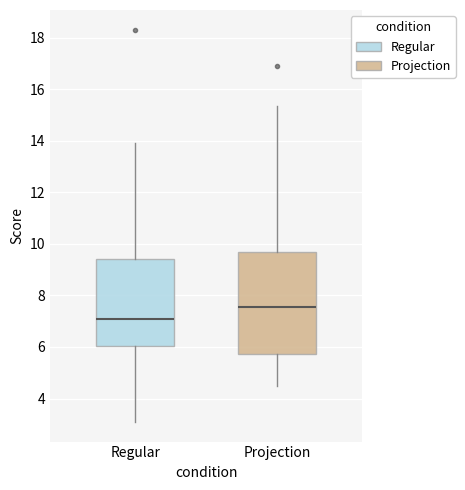

Reading left to right, transcribe this box plot: for each box, give where its median line is, the range the box spans, and where its two whiskers end, as read against the y-axis. The values are not printed on the chart, so give them approximately, as read against the axis.

Regular: median 7.0, box 6.0 to 9.4, whiskers 3.0 to 14.0
Projection: median 7.6, box 5.8 to 9.8, whiskers 4.4 to 15.4